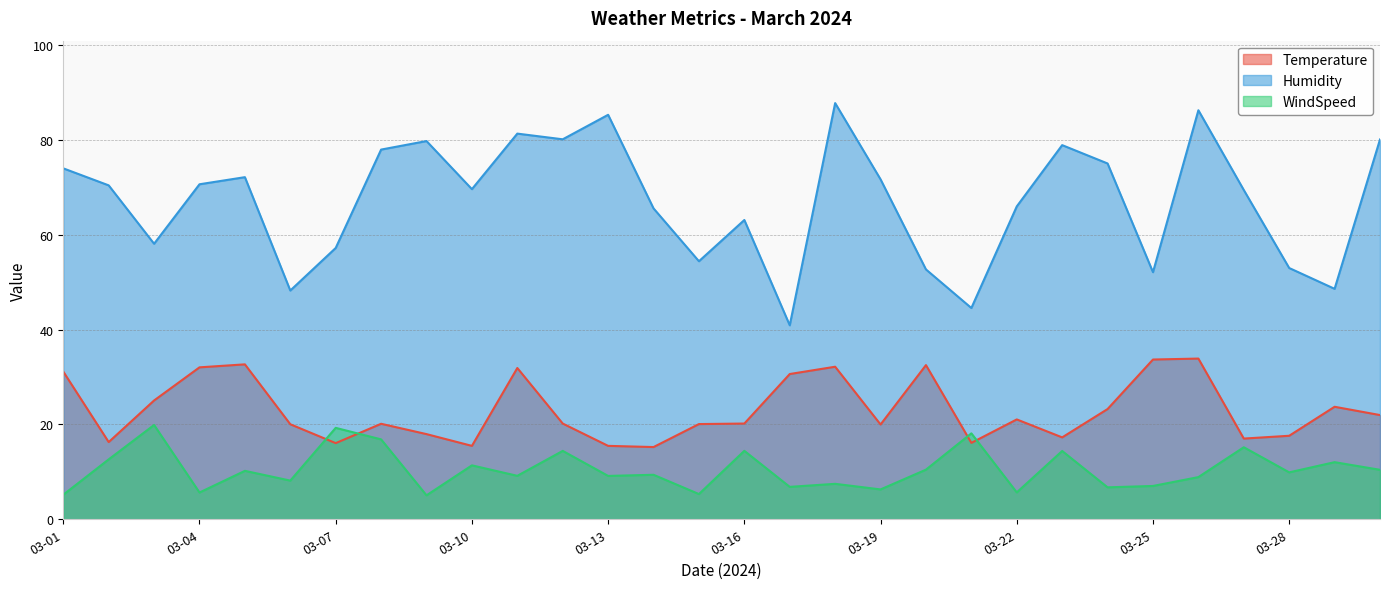

What is the value of the Humidity point at the 6th from the left?

48.3